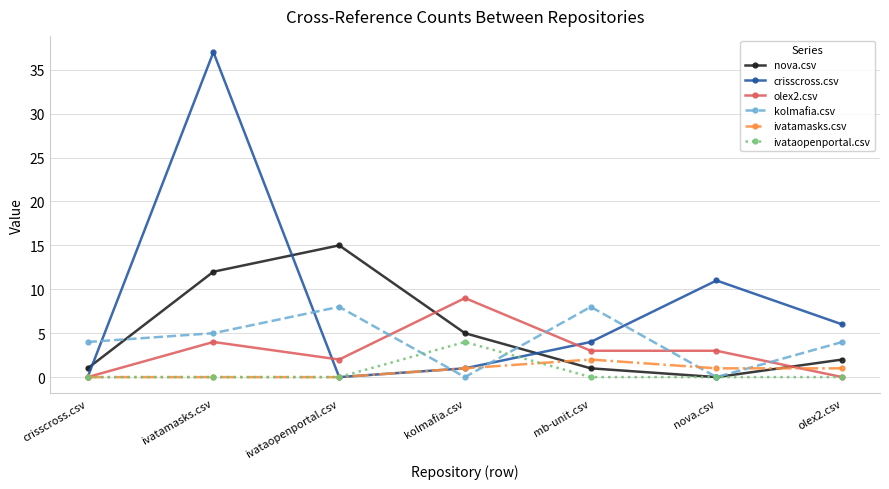

The nova.csv series shows 1 at crisscross.csv. True or false?

True